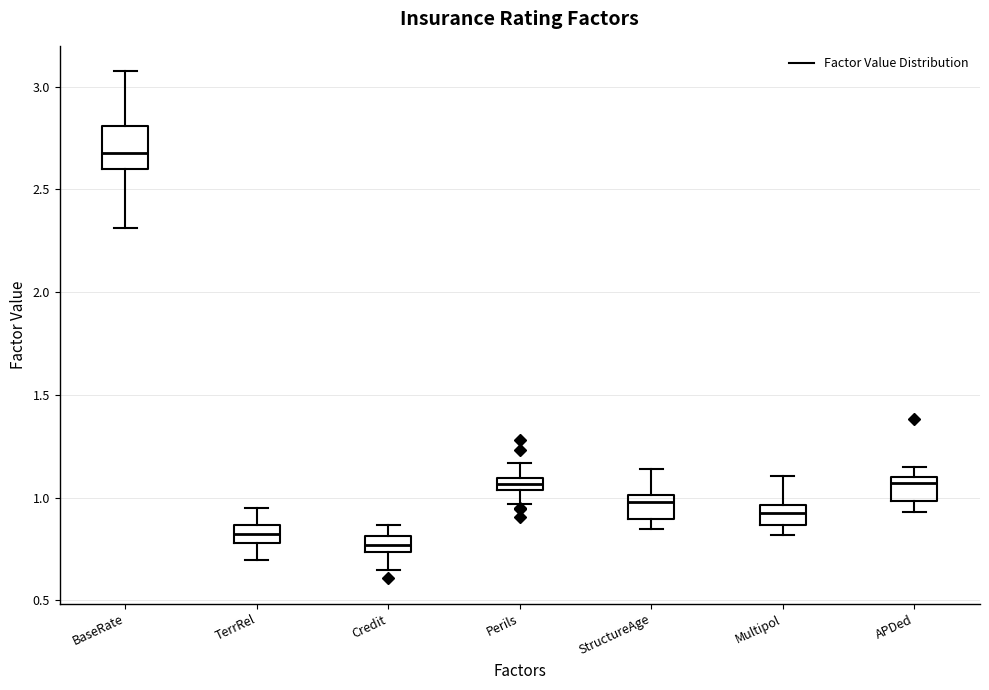

Which box has the lowest median line?

Credit